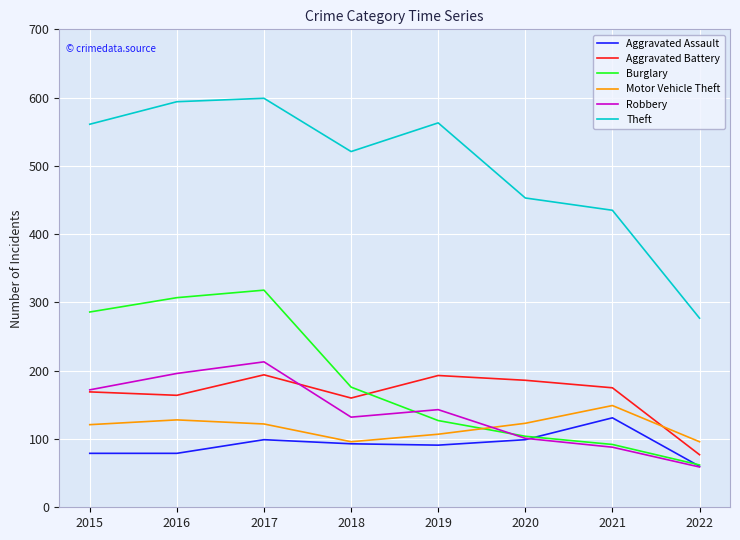

How many lines are shown in the chart?

6